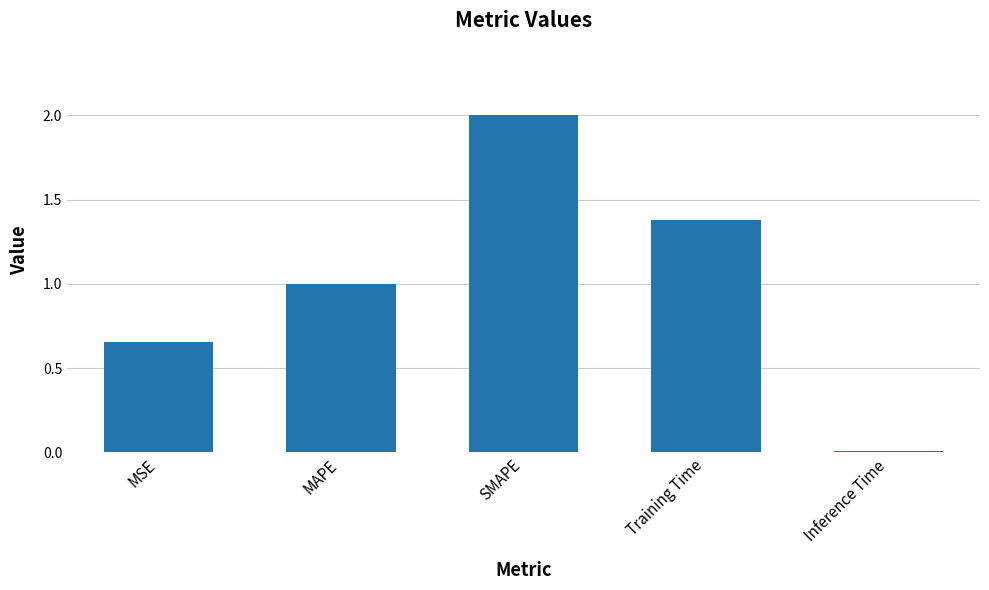

What is the sum of the values at MSE and SMAPE?

2.7